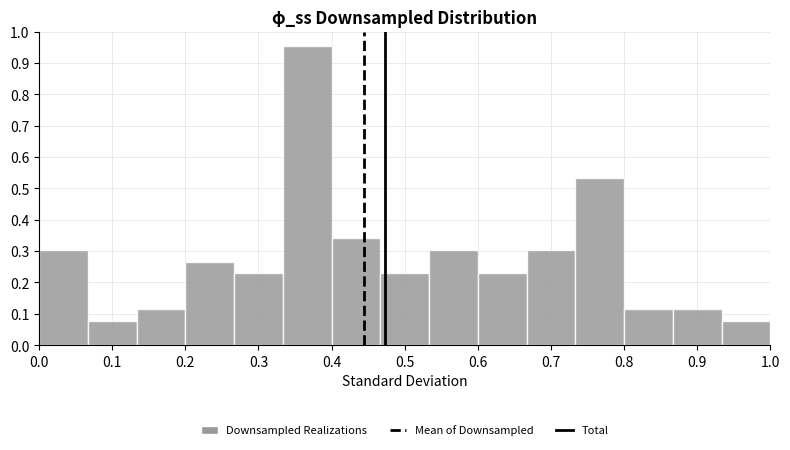

Over which range of the x-axis is the bar tallest?

0.33 to 0.40